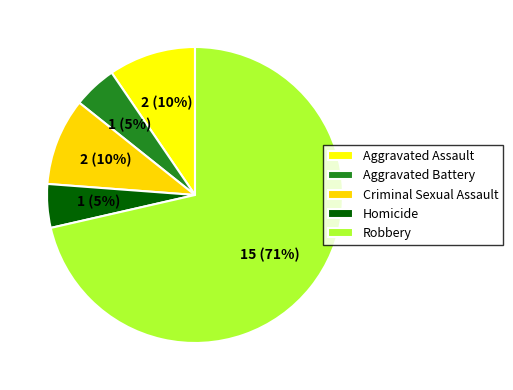

How many slices are in this pie chart?

5